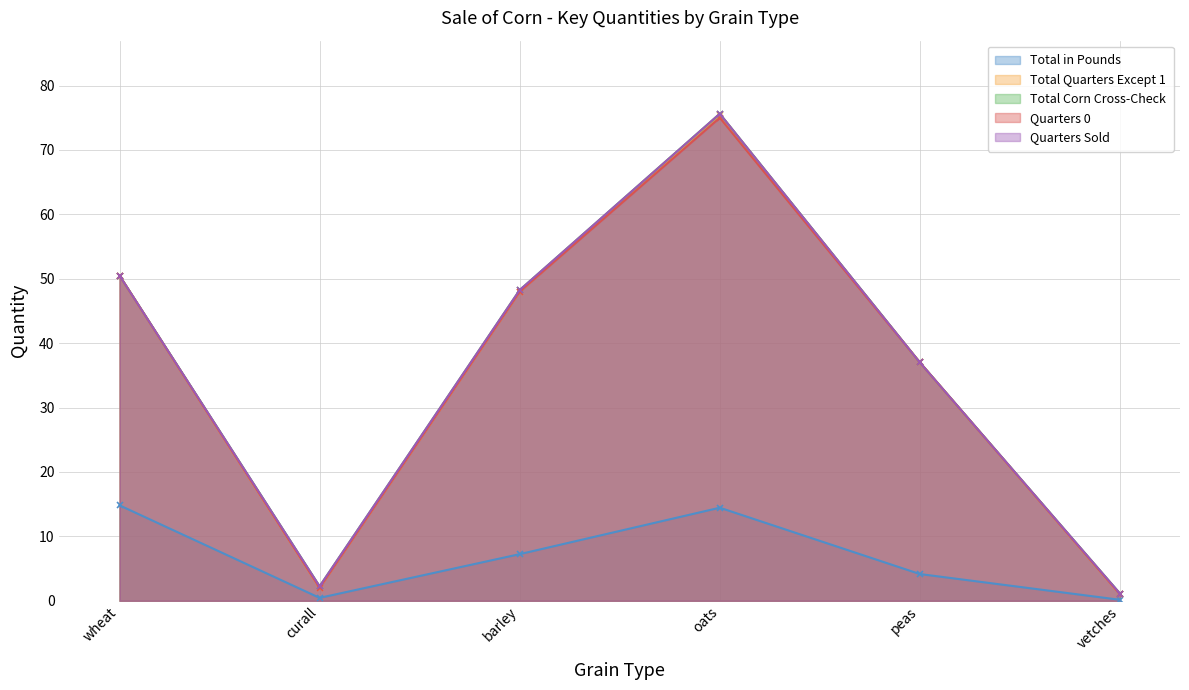

True or false: Quarters 0 and Quarters Sold cross at least once.

False